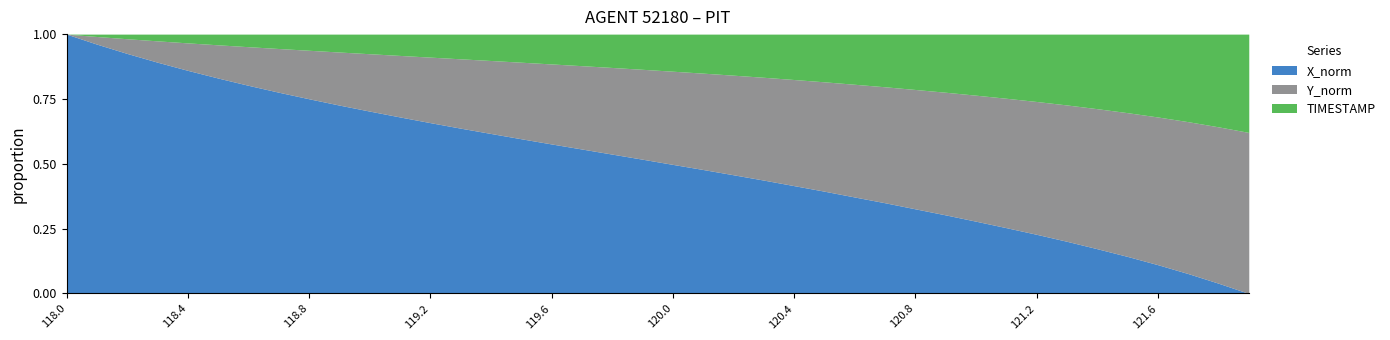

Which series has the largest total across all categories?

X_norm